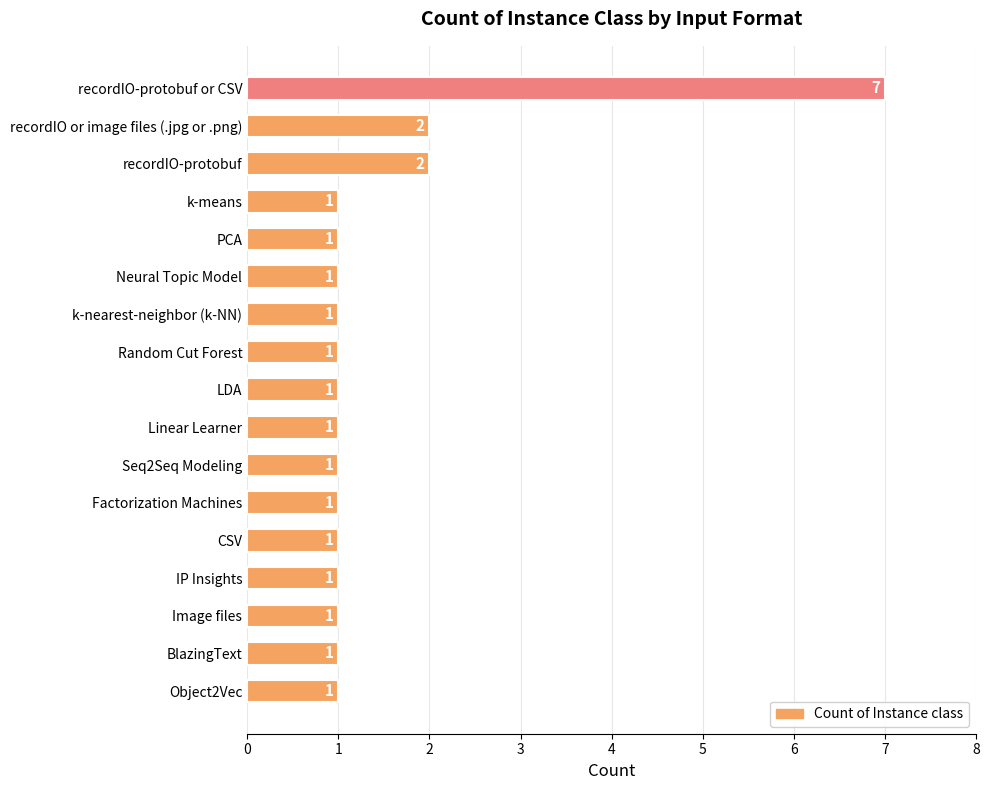

Which label corresponds to the largest value in the chart?

recordIO-protobuf or CSV